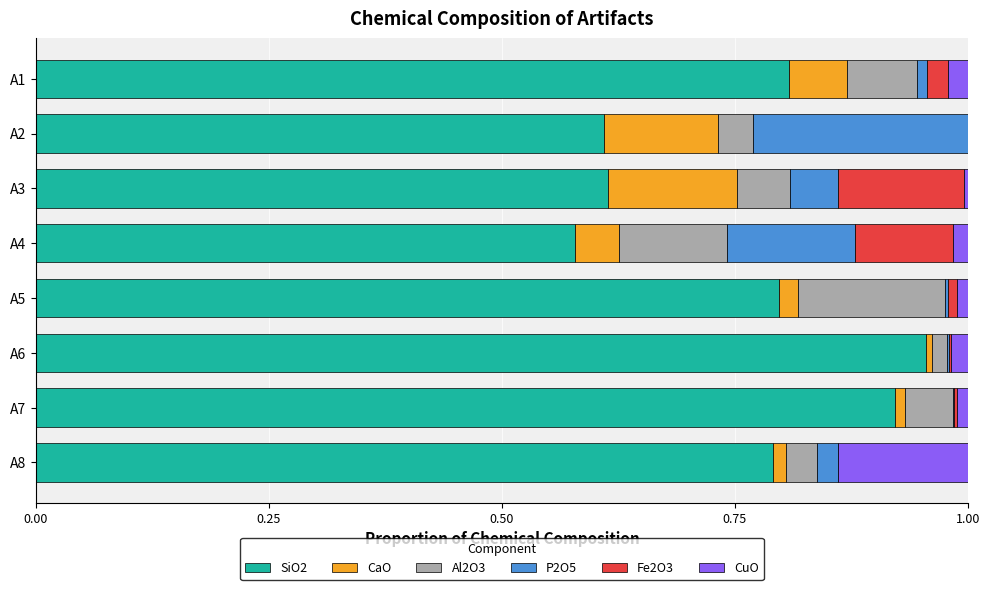

True or false: SiO2 has a value of 0.8 at A8.

True